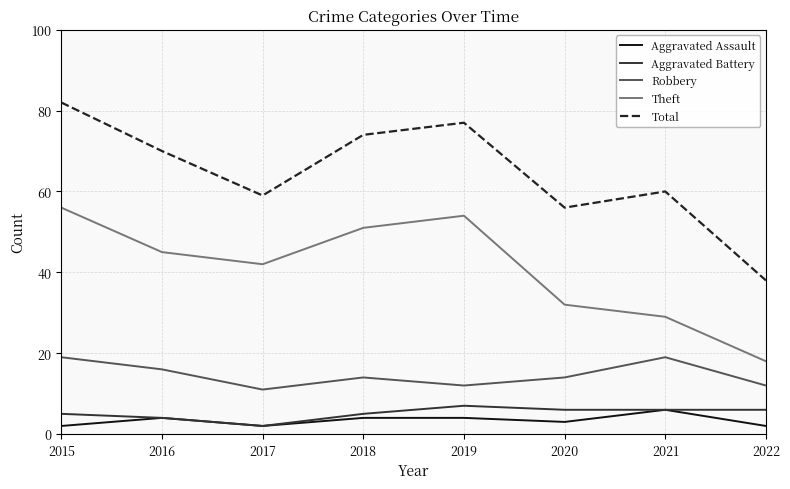

The value of Total at 2022 is 38. True or false?

True